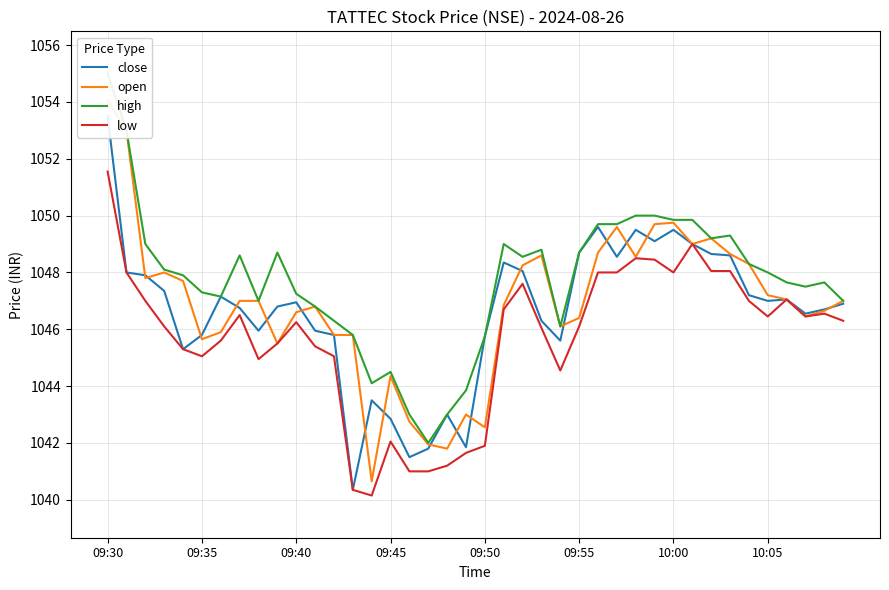

True or false: low has a value of 1046.5 at 10:05.

True